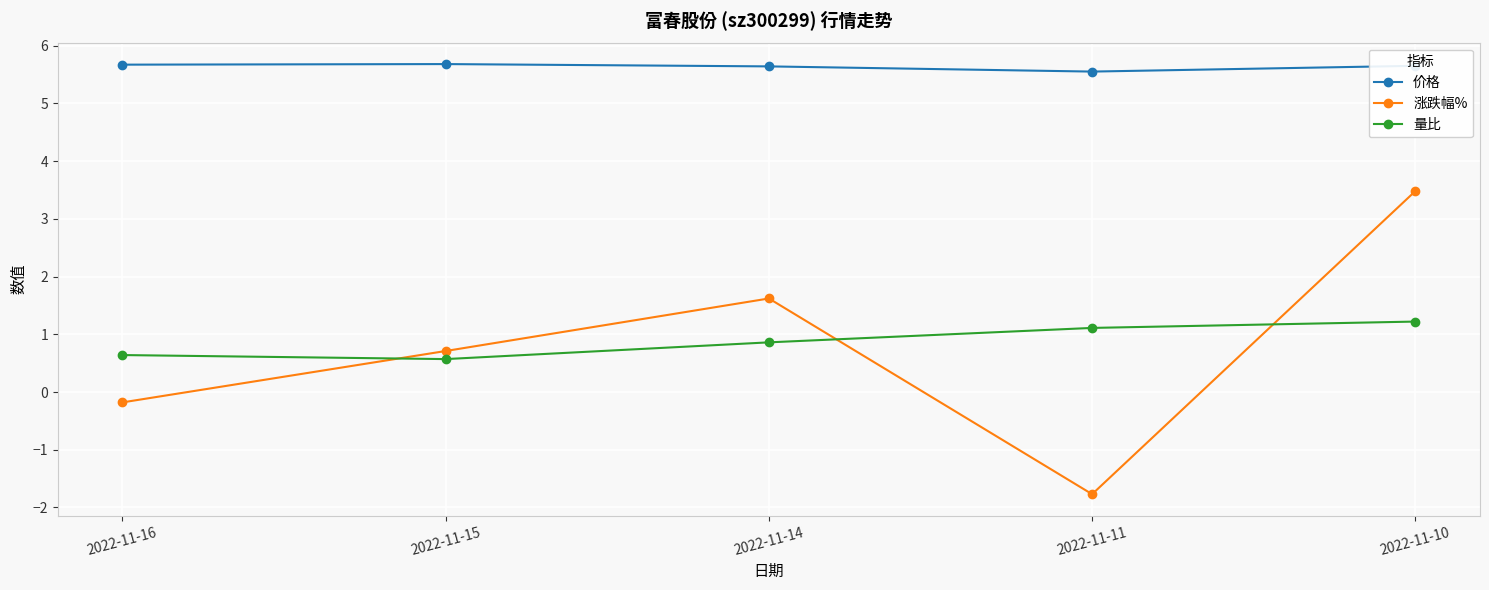

What is the approximate value of 价格 at 2022-11-15?

5.7